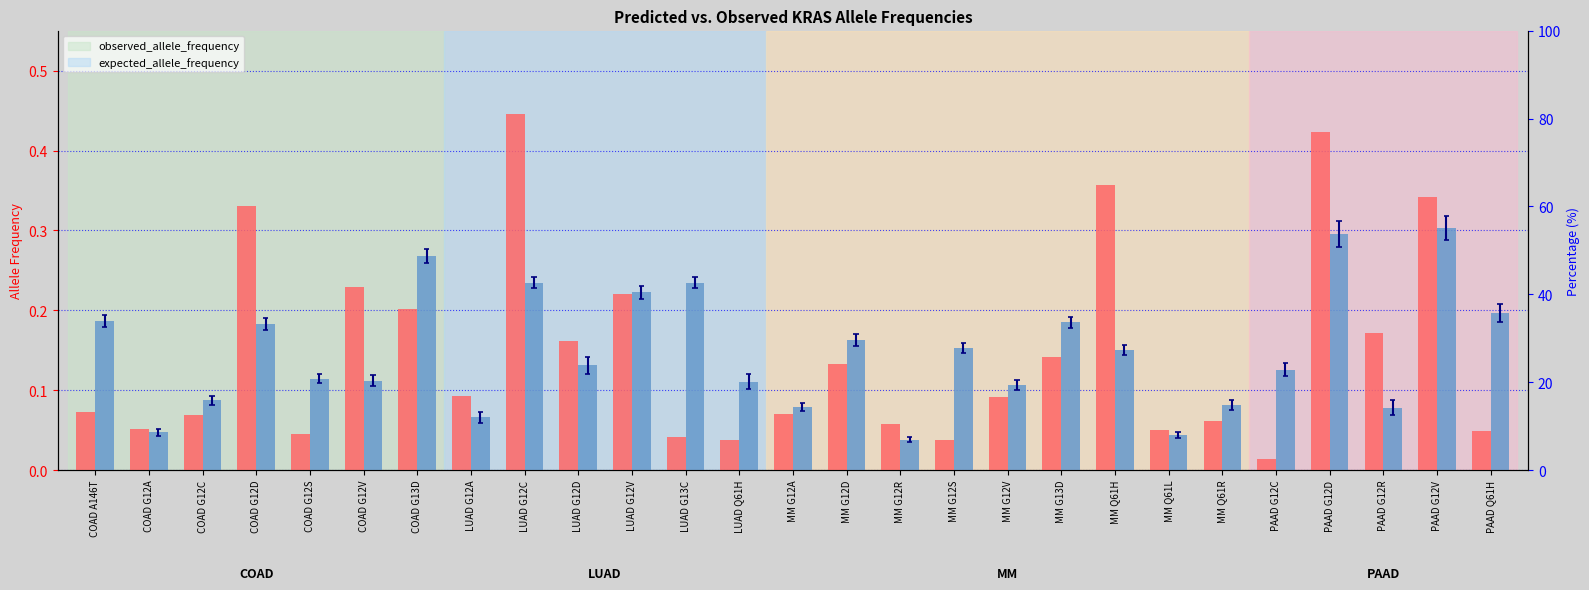

Which series has the largest range (max minus min)?

observed_allele_frequency